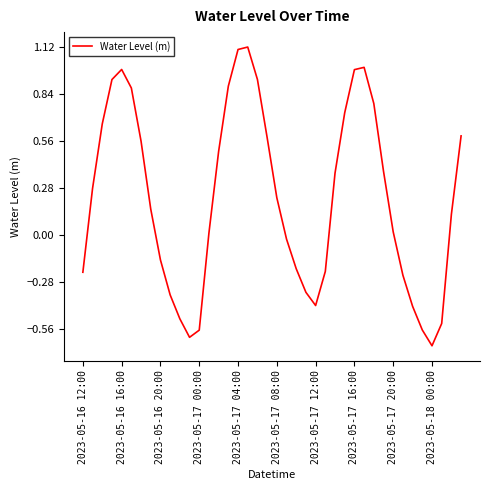

What is the difference between the maximum and minimum values?

1.8